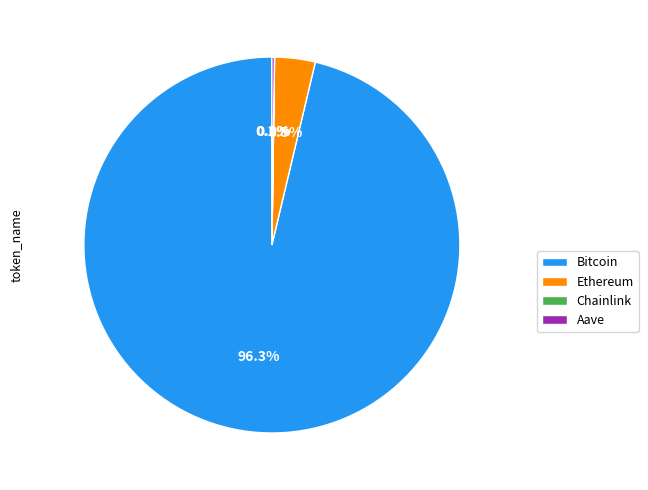

What is the majority slice?

Bitcoin